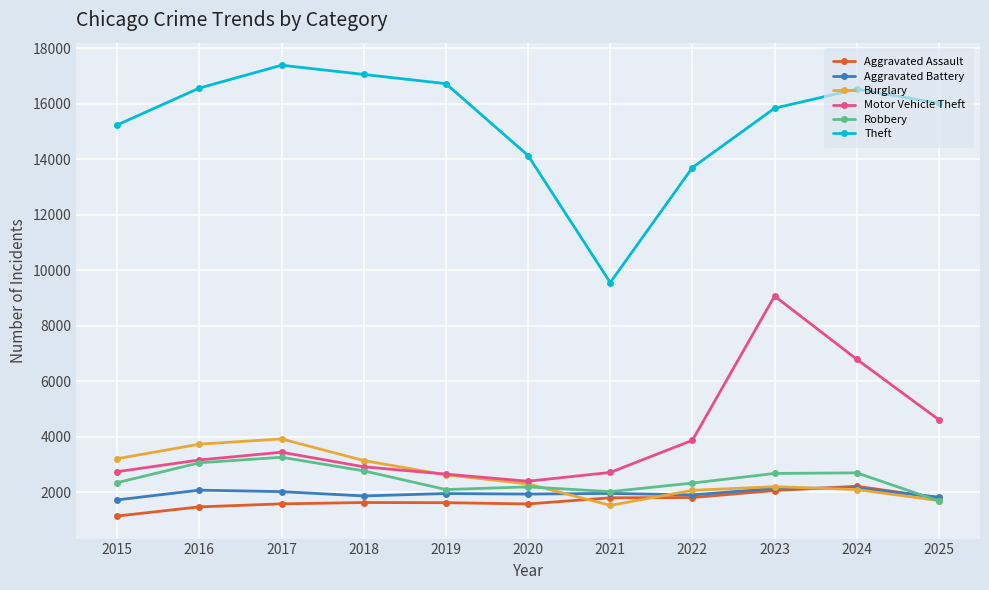

Which series changed the most between 2018 and 2022?

Theft